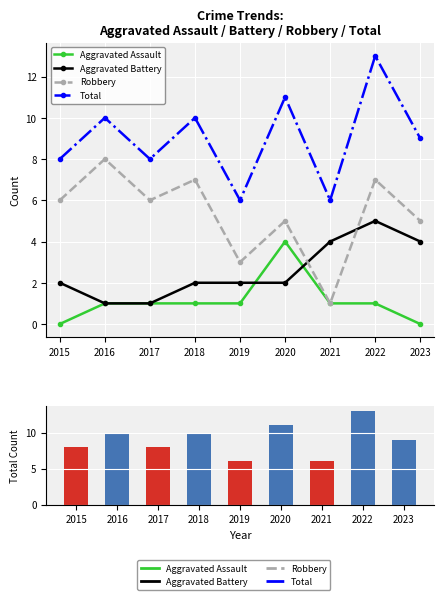

Reading left to right, list all the values displayed in this chart.

Aggravated Assault: 0	1	1	1	1	4	1	1	0
Aggravated Battery: 2	1	1	2	2	2	4	5	4
Robbery: 6	8	6	7	3	5	1	7	5
Total: 8	10	8	10	6	11	6	13	9